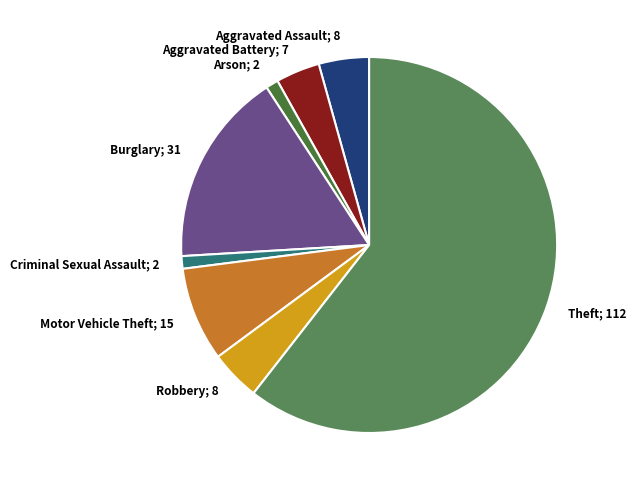

Is it true that Arson; 2 is 1% of the pie?

True